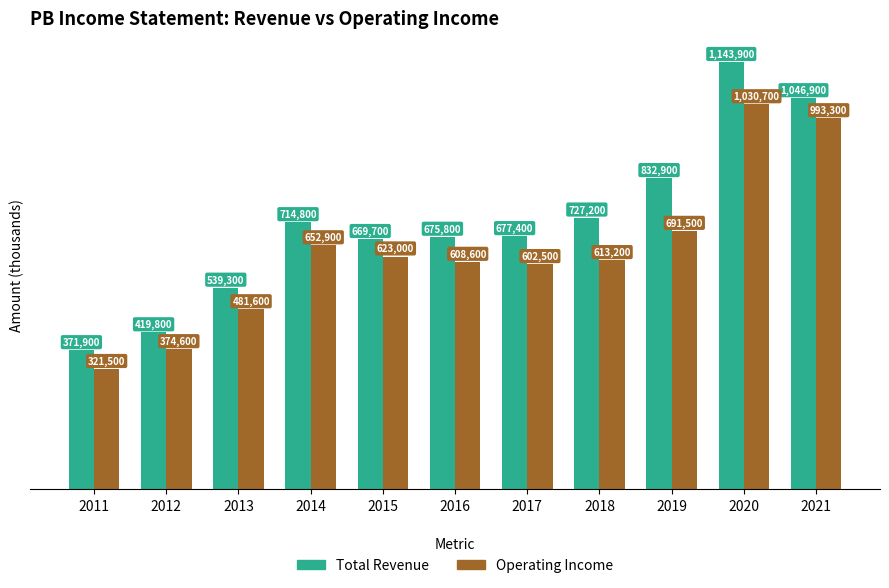

What is the maximum value for Total Revenue?

1143900